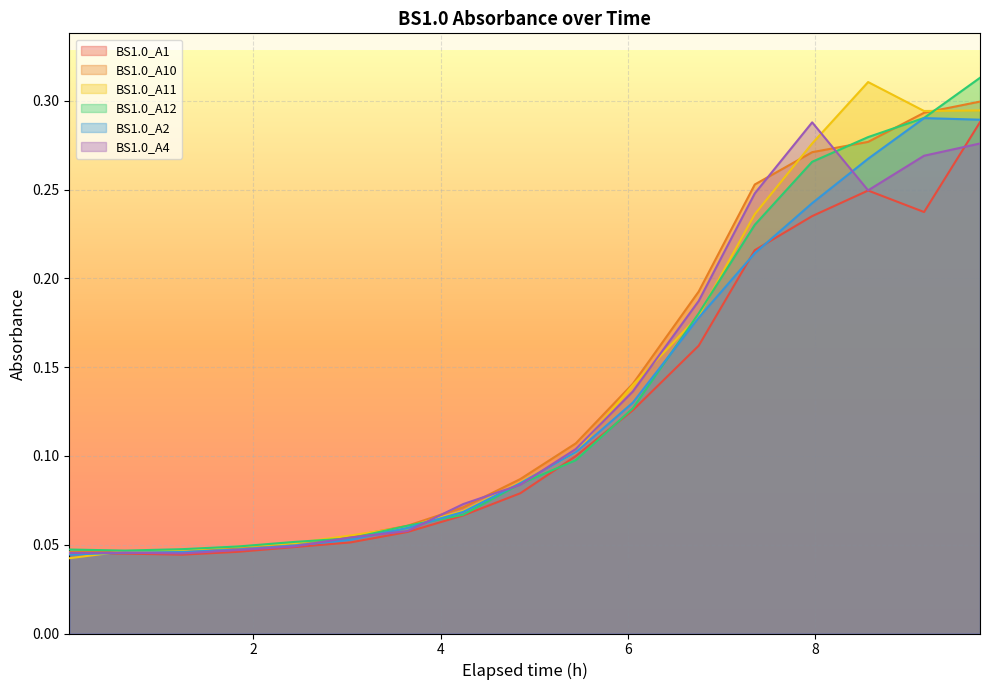

At which category does BS1.0_A12 reach its first local valley?

0.6288888888888889